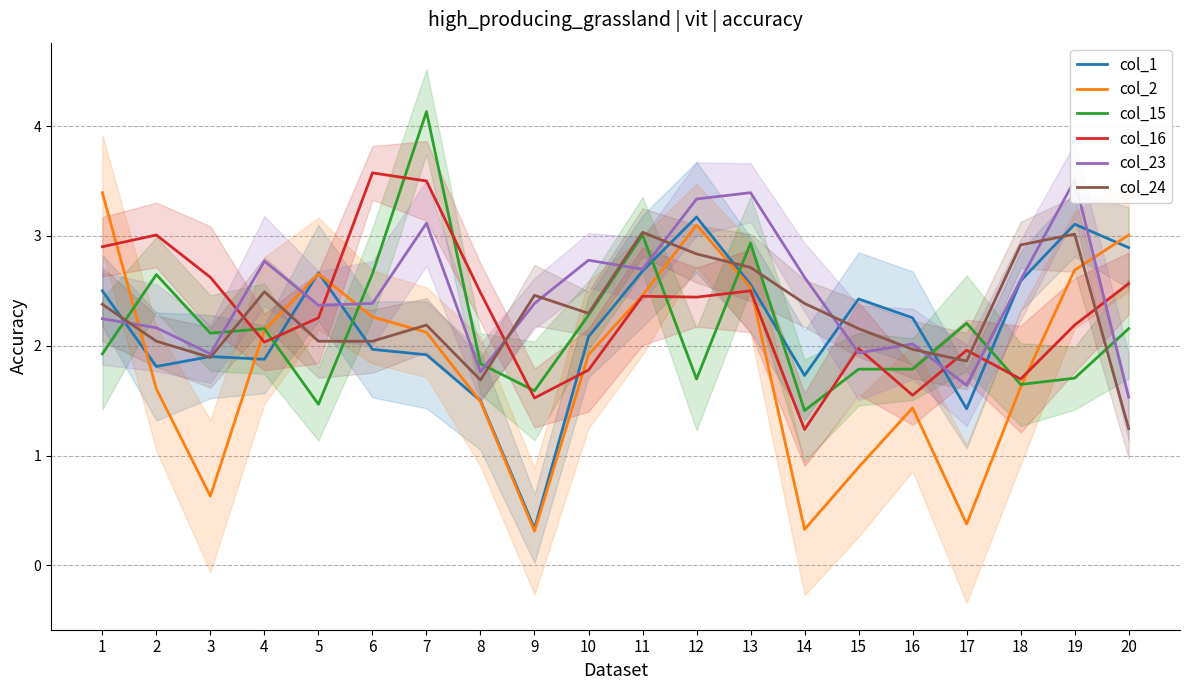

Reading right to left, transcribe all the data shown in this chart.

col_1: 20=2.9	19=3.1	18=2.6	17=1.4	16=2.3	15=2.4	14=1.7	13=2.6	12=3.2	11=2.7	10=2.1	9=0.3	8=1.5	7=1.9	6=2.0	5=2.7	4=1.9	3=1.9	2=1.8	1=2.5
col_2: 20=3.0	19=2.7	18=1.6	17=0.4	16=1.4	15=0.9	14=0.3	13=2.5	12=3.1	11=2.5	10=1.9	9=0.3	8=1.5	7=2.1	6=2.3	5=2.7	4=2.1	3=0.6	2=1.6	1=3.4
col_15: 20=2.2	19=1.7	18=1.6	17=2.2	16=1.8	15=1.8	14=1.4	13=2.9	12=1.7	11=3.0	10=2.3	9=1.6	8=1.8	7=4.1	6=2.7	5=1.5	4=2.2	3=2.1	2=2.6	1=1.9
col_16: 20=2.6	19=2.2	18=1.7	17=2.0	16=1.5	15=2.0	14=1.2	13=2.5	12=2.4	11=2.5	10=1.8	9=1.5	8=2.5	7=3.5	6=3.6	5=2.3	4=2.0	3=2.6	2=3.0	1=2.9
col_23: 20=1.5	19=3.5	18=2.6	17=1.6	16=2.0	15=1.9	14=2.6	13=3.4	12=3.3	11=2.7	10=2.8	9=2.4	8=1.8	7=3.1	6=2.4	5=2.4	4=2.8	3=1.9	2=2.2	1=2.2
col_24: 20=1.2	19=3.0	18=2.9	17=1.9	16=2.0	15=2.2	14=2.4	13=2.7	12=2.8	11=3.0	10=2.3	9=2.5	8=1.7	7=2.2	6=2.0	5=2.0	4=2.5	3=1.9	2=2.0	1=2.4